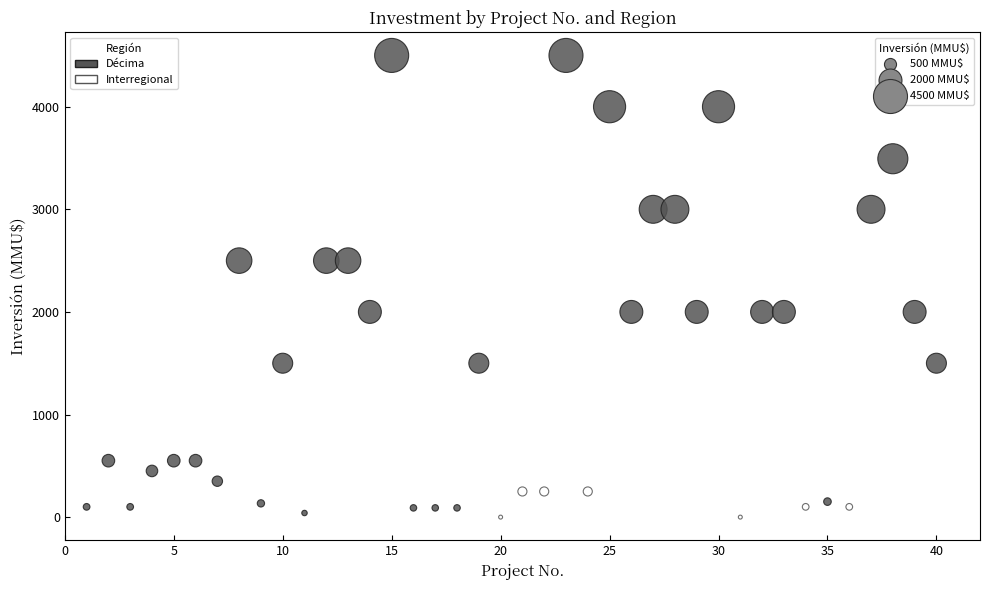

Which series reaches the minimum Y coordinate?

Interregional